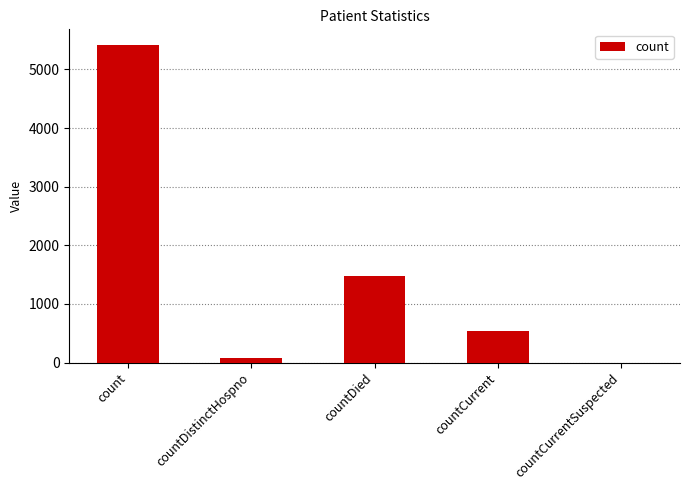

Is it true that the value at countCurrentSuspected is -1766?

False